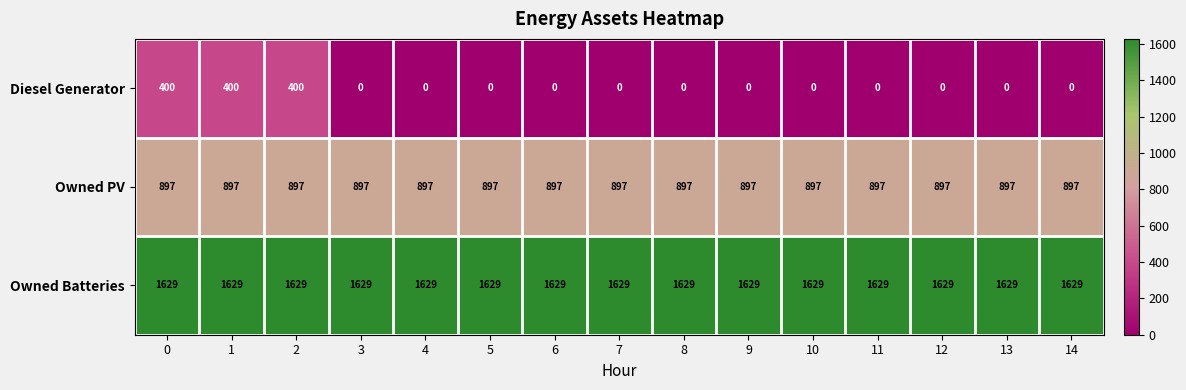

Which series has the largest range (max minus min)?

Diesel Generator